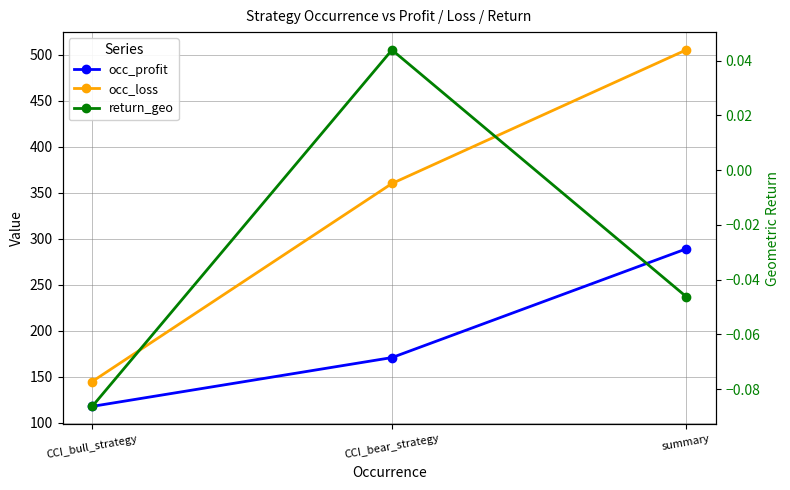

How many categories are shown in the chart?

3